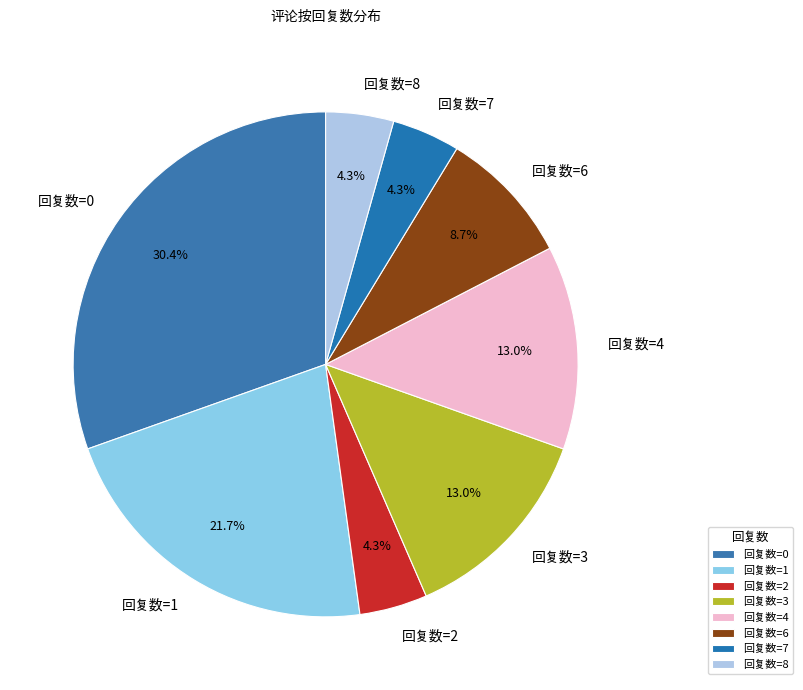

How many segments does this pie chart have?

8